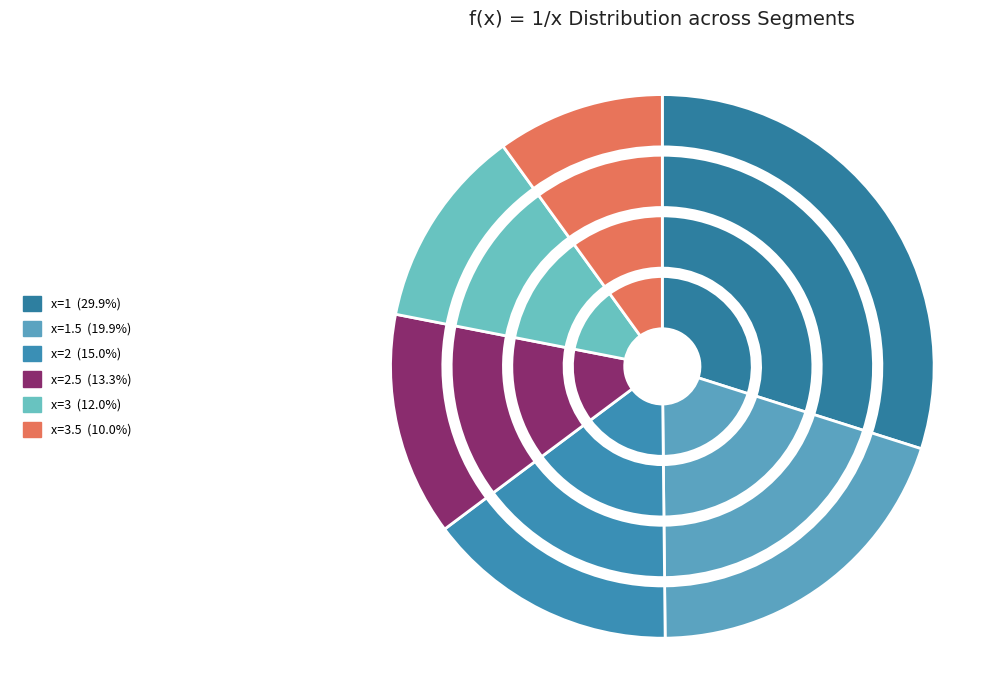

How many segments does this pie chart have?

6